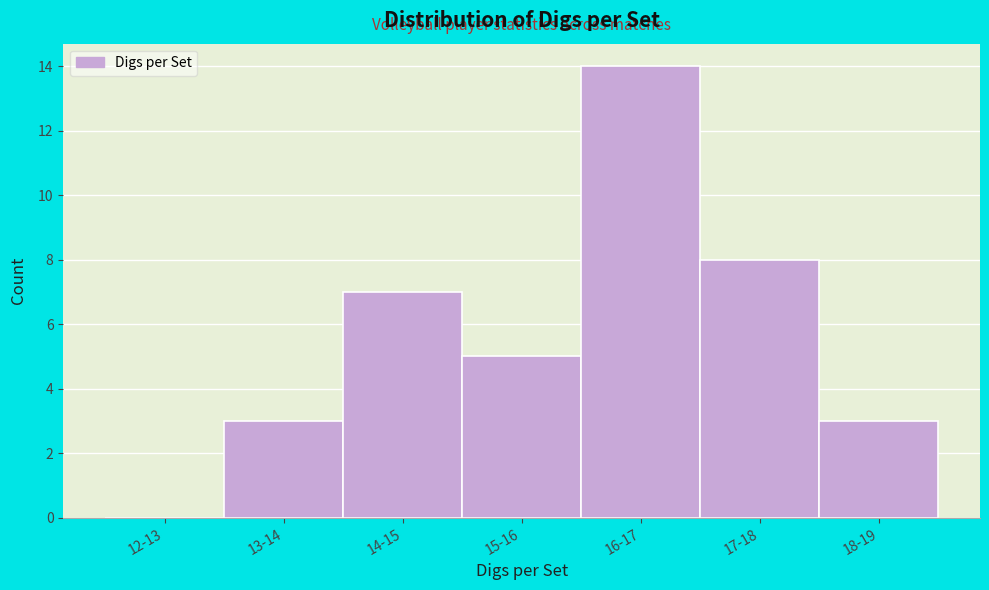

Reading left to right, what are all the values shown in this chart?

12-13=0	13-14=3	14-15=7	15-16=5	16-17=14	17-18=8	18-19=3